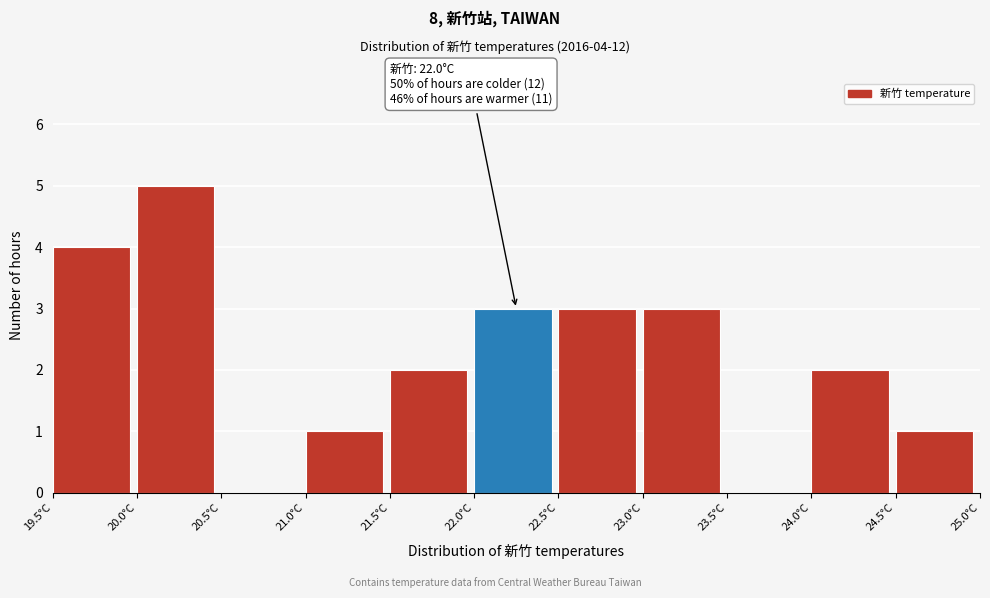

Which range on the x-axis has the tallest bar?

20.0 to 20.5